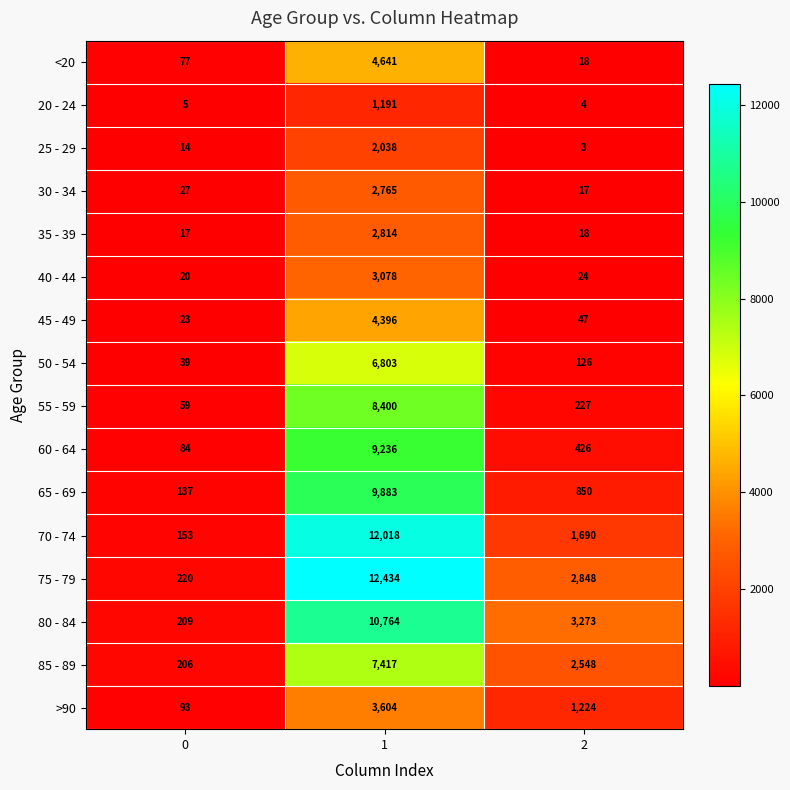

What is the difference between the maximum and minimum values in the 70 - 74 series?

11865